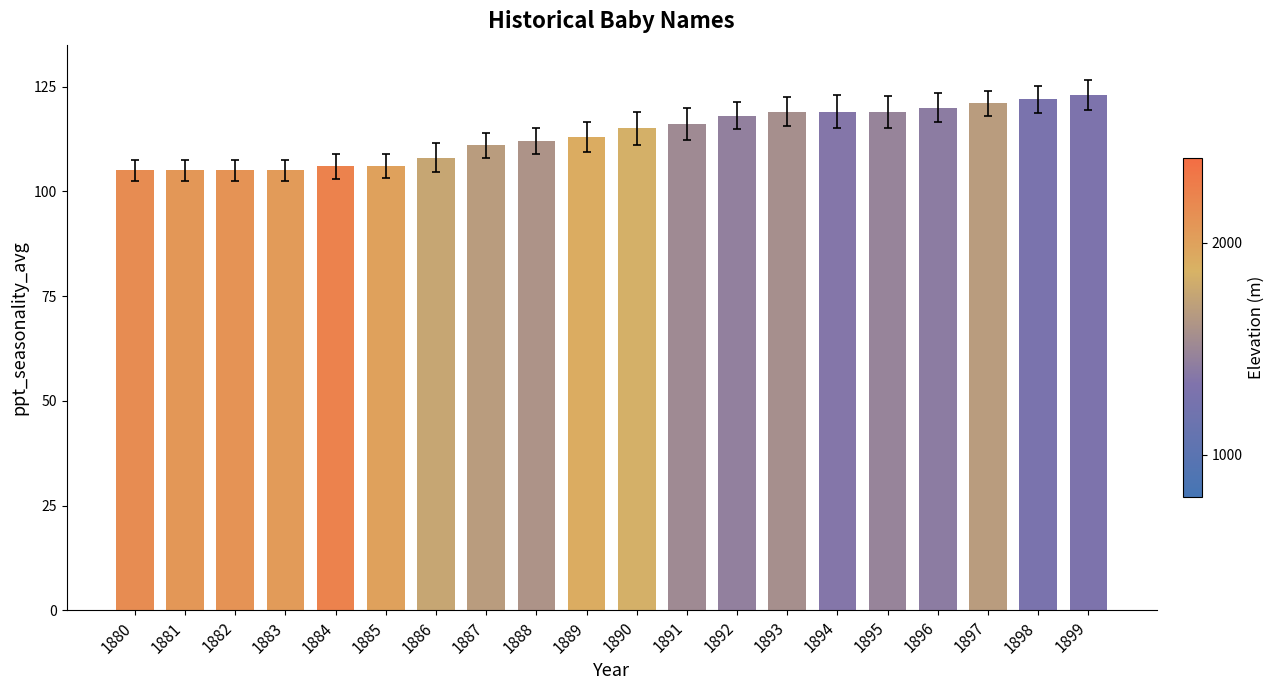

What is the sum of the values at 1881 and 1899?

228